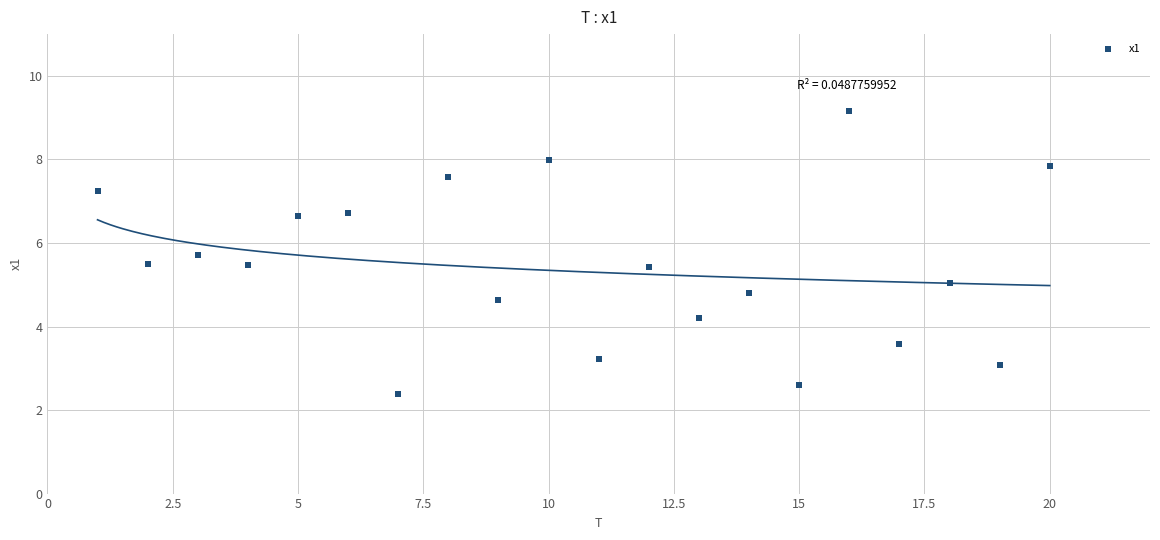

What is the range of X values (max minus min)?

19.0